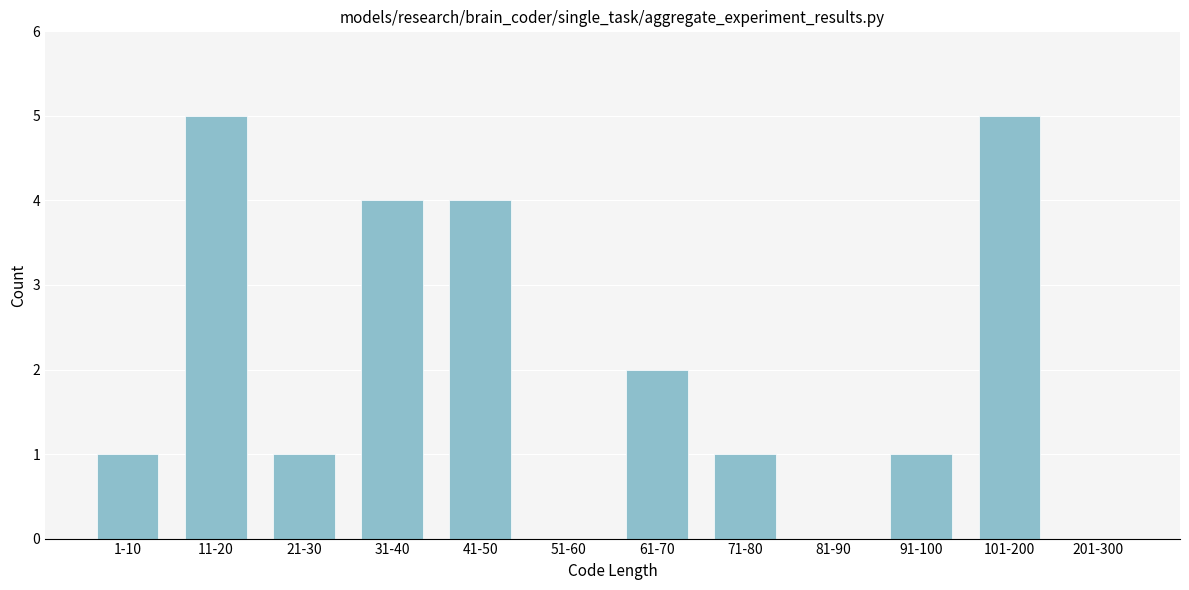

Reading left to right, transcribe all the data shown in this chart.

1-10=1	11-20=5	21-30=1	31-40=4	41-50=4	51-60=0	61-70=2	71-80=1	81-90=0	91-100=1	101-200=5	201-300=0